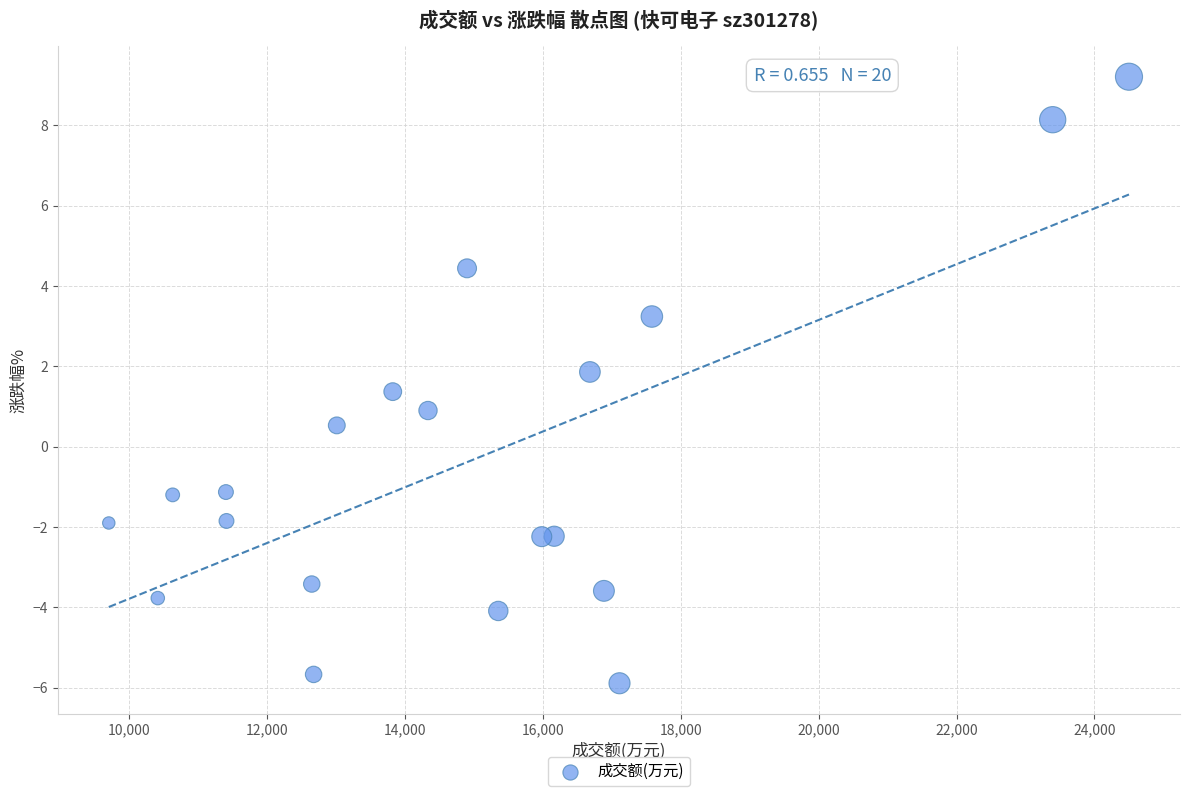

What is the range of Y values (max minus min)?

15.1